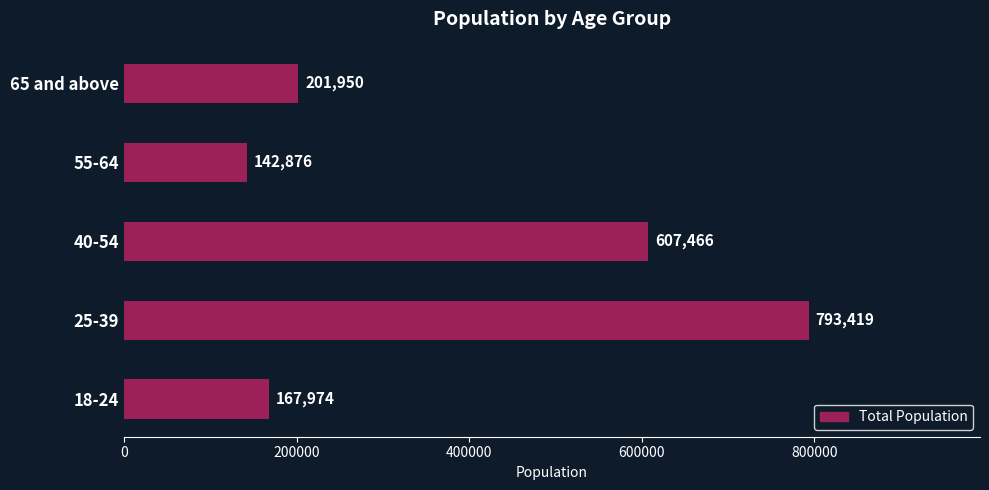

What is the sum of all values?

1913685